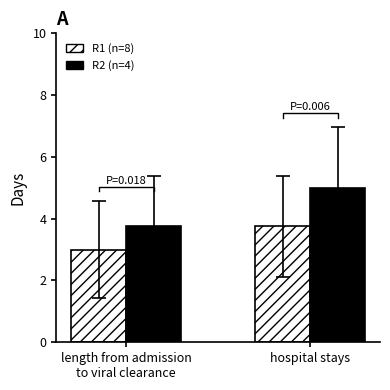

Read the R2 value at length from admission
to viral clearance.

3.8